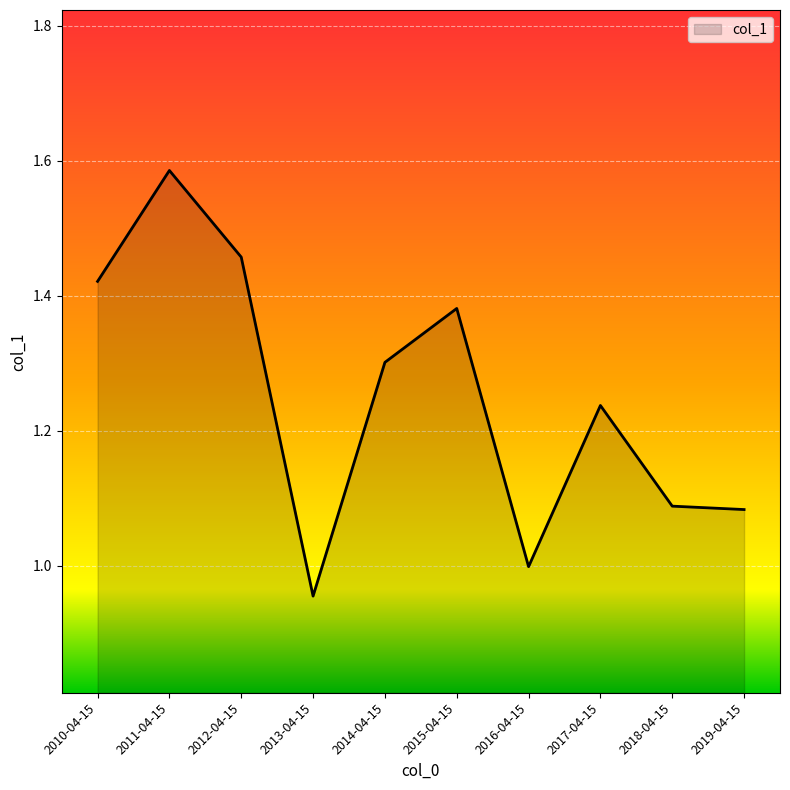

How many lines are shown in the chart?

1